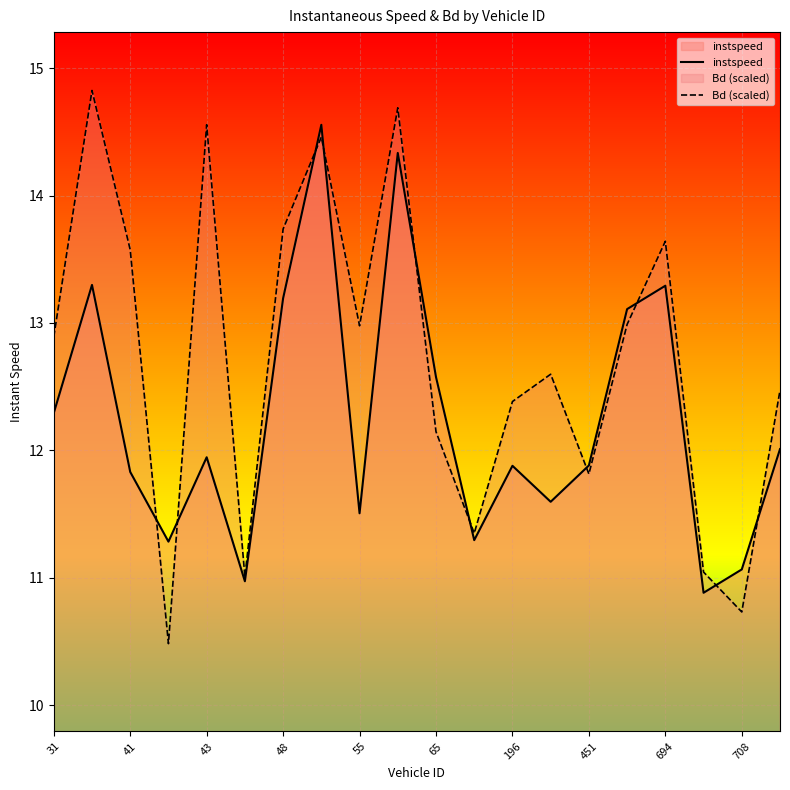

How many distinct data groups are displayed?

2